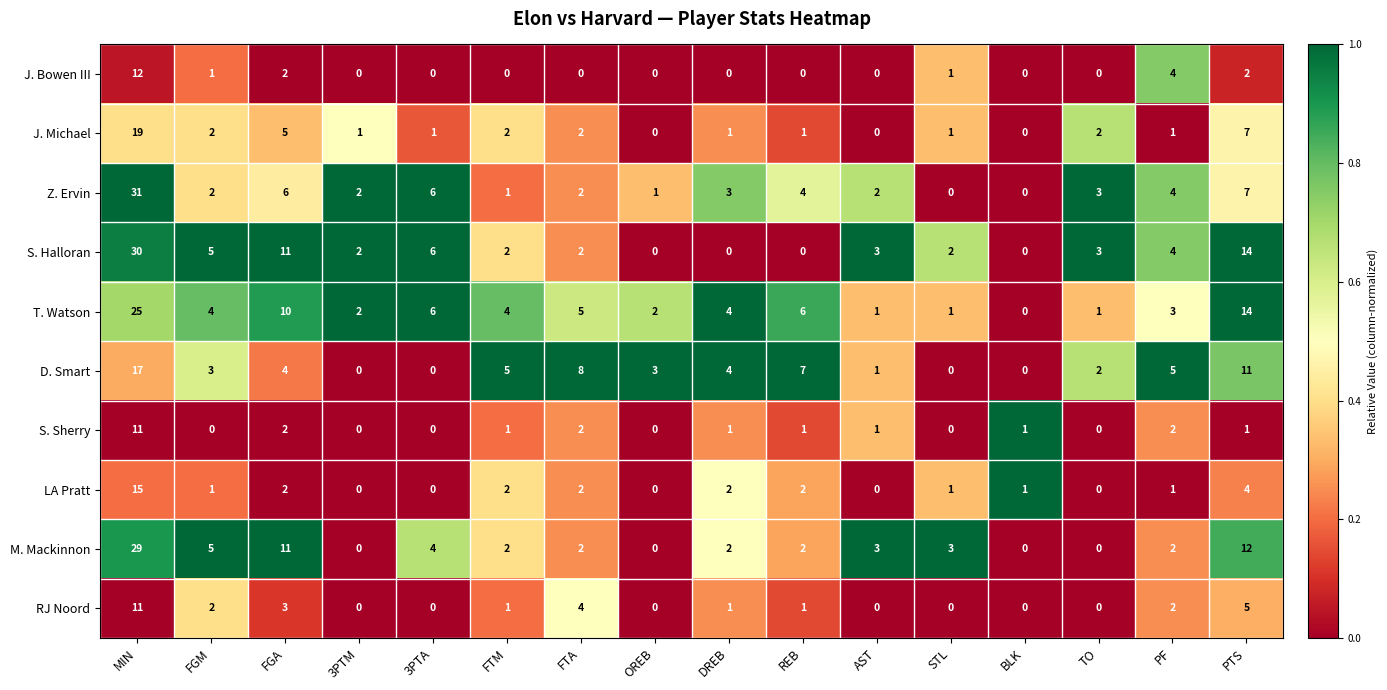

How many distinct data groups are displayed?

10